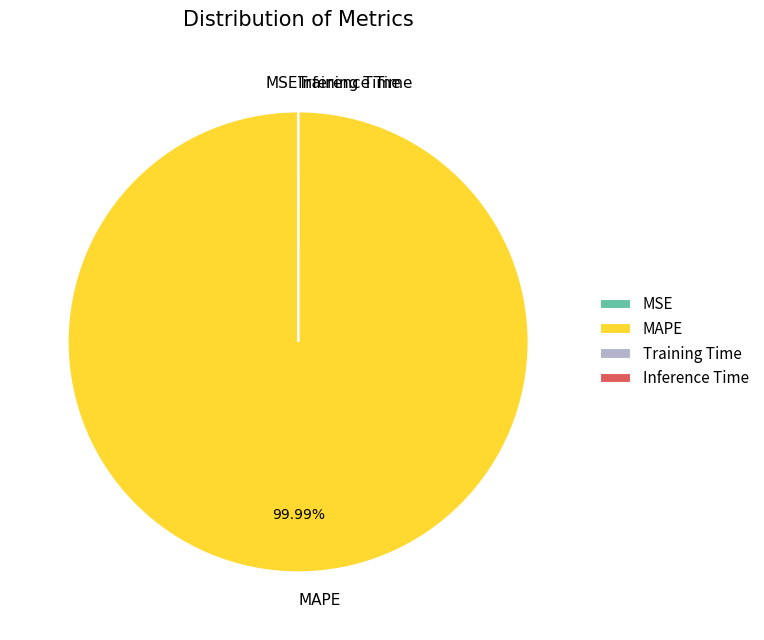

What is the majority slice?

MAPE